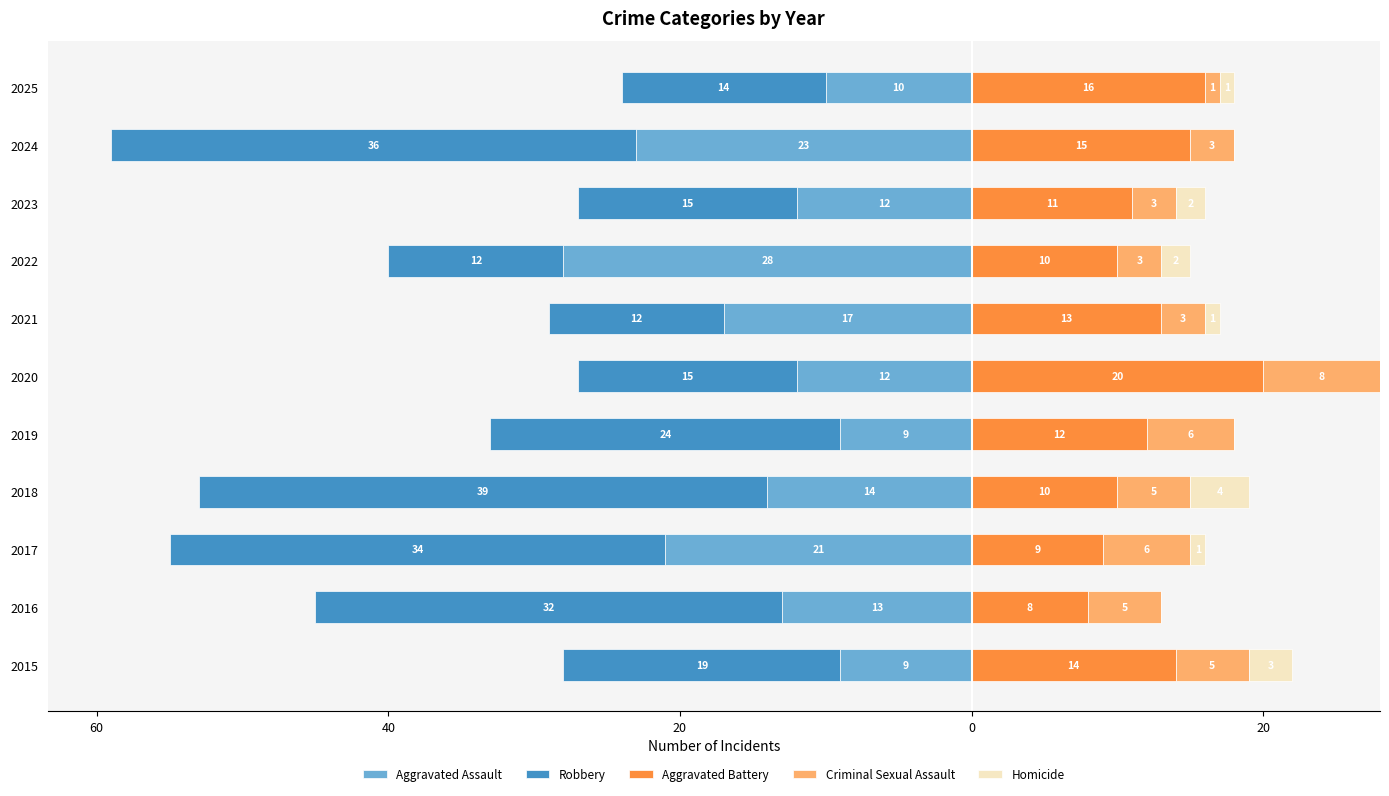

Reading left to right, what are all the values shown in this chart?

Aggravated Assault: -9	-13	-21	-14	-9	-12	-17	-28	-12	-23	-10
Robbery: -19	-32	-34	-39	-24	-15	-12	-12	-15	-36	-14
Aggravated Battery: 14	8	9	10	12	20	13	10	11	15	16
Criminal Sexual Assault: 5	5	6	5	6	8	3	3	3	3	1
Homicide: 3	0	1	4	0	0	1	2	2	0	1